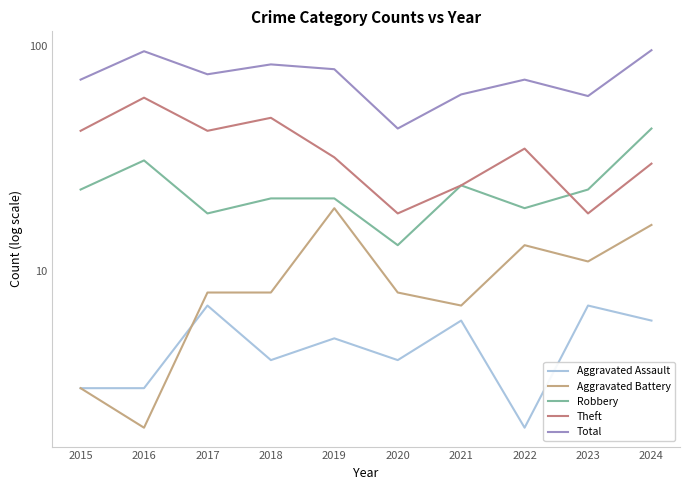

True or false: Aggravated Battery and Aggravated Assault intersect in this chart.

True